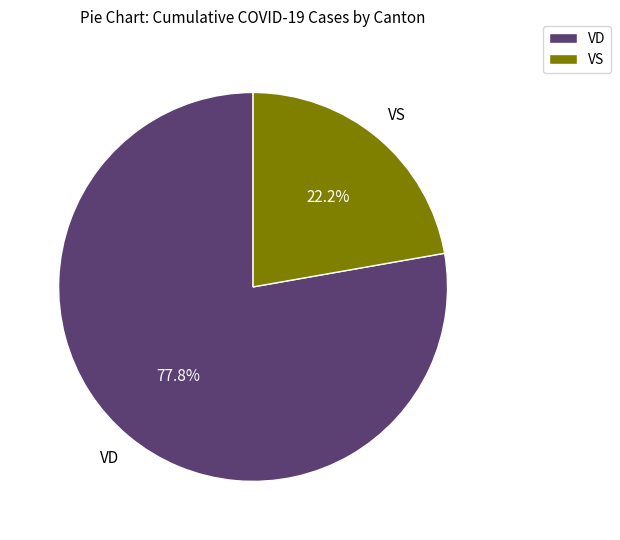

What is the largest slice in the pie chart?

VD